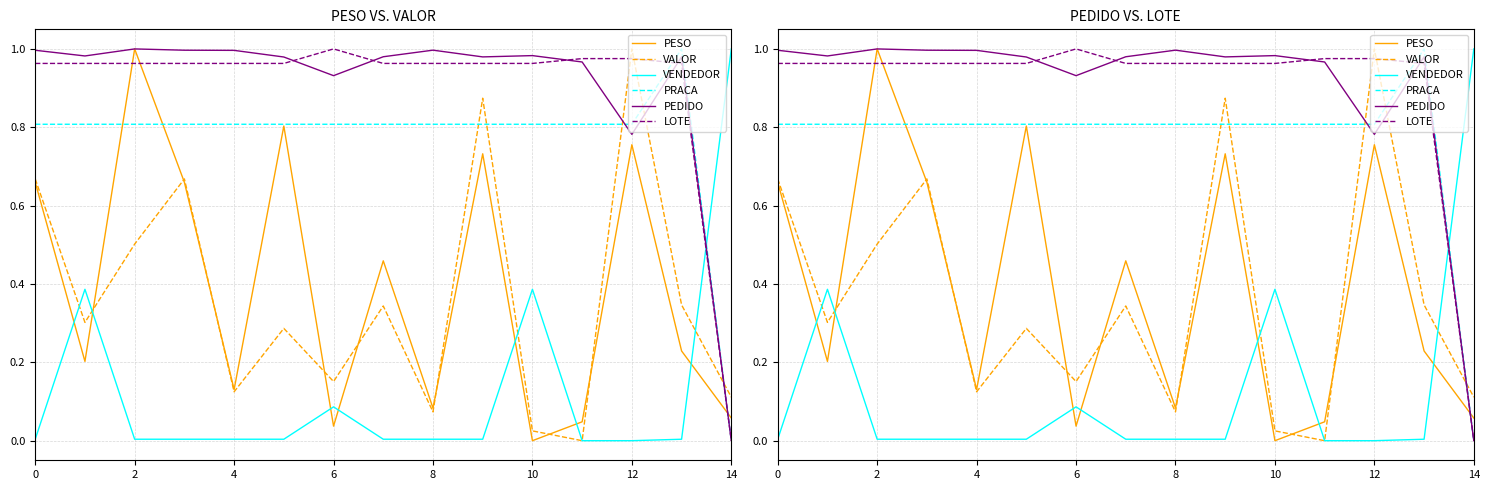

Is this an area chart (filled region under the line)?

No